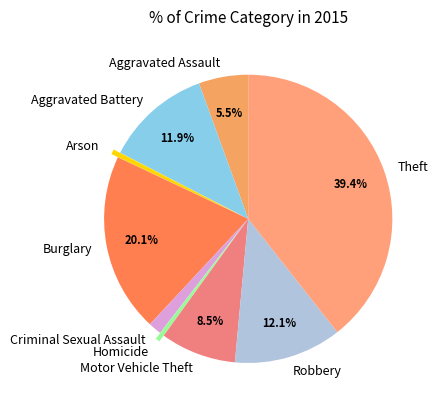

Do Robbery and Homicide together represent more than half of the pie?

No